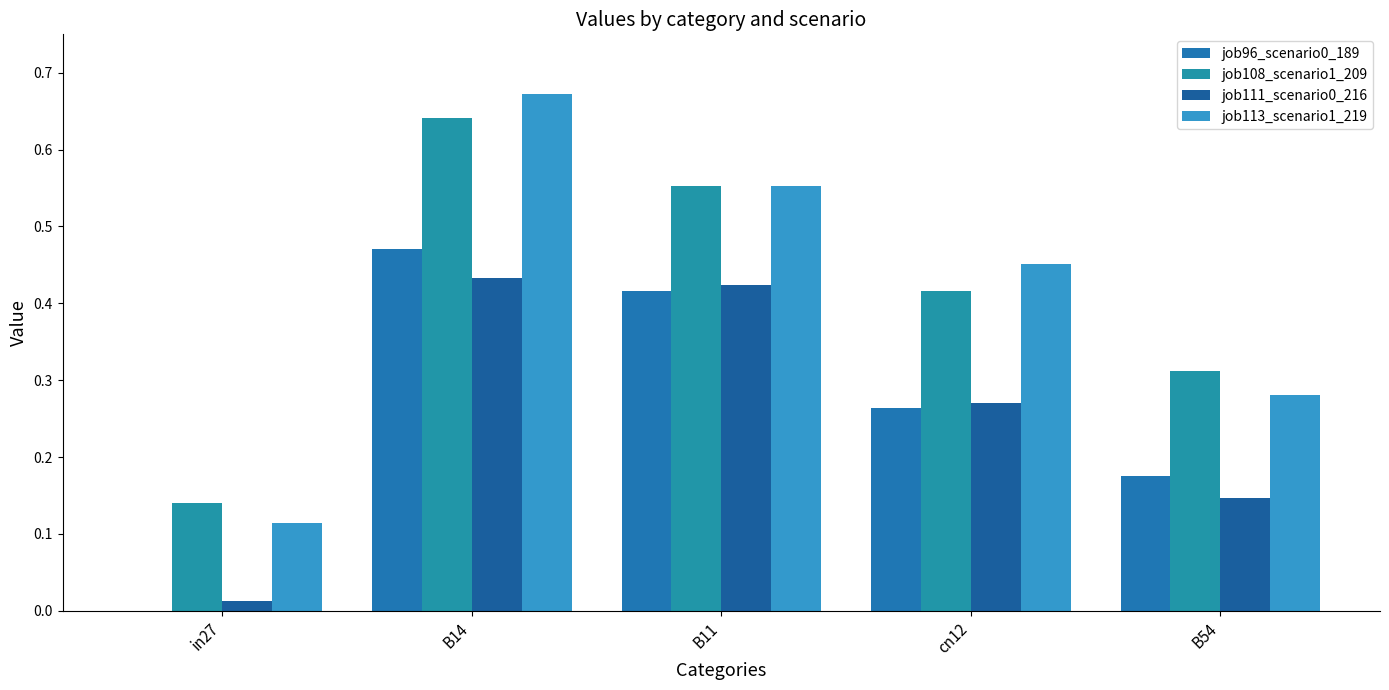

How many groups of bars are there?

5